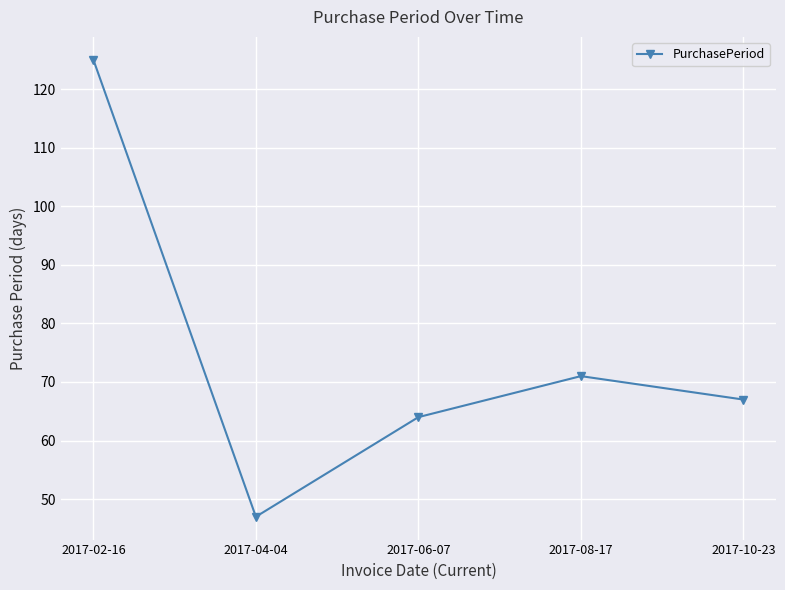

What is the difference between the maximum and minimum values?

78